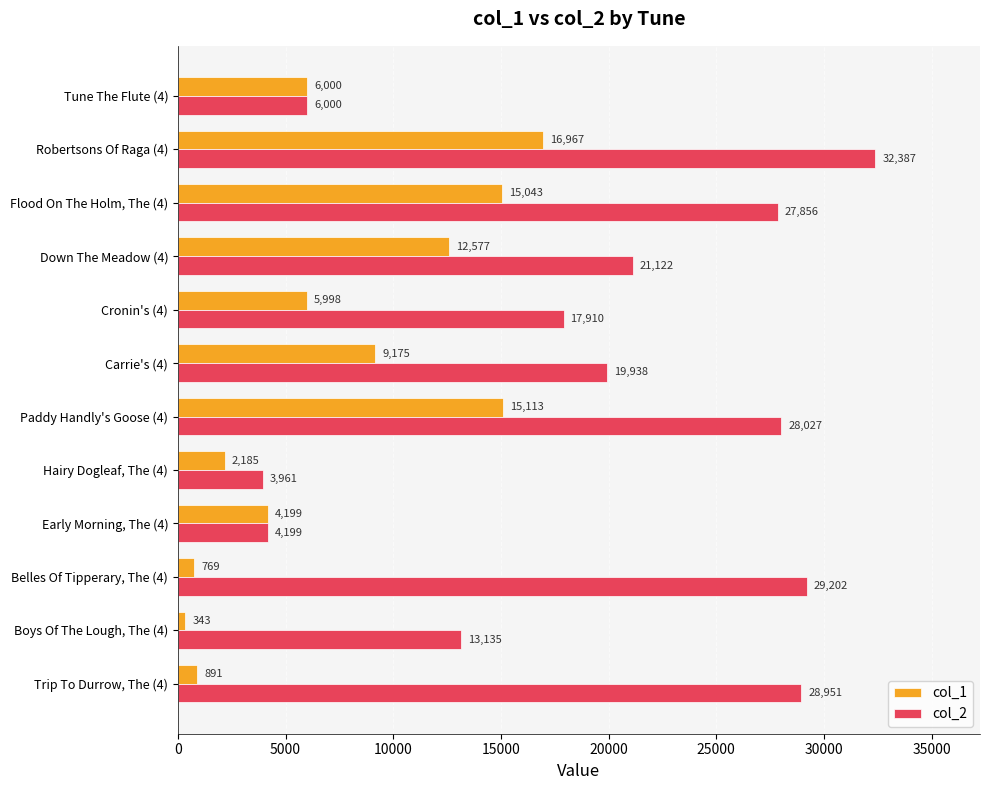

List the labels in order of col_2 value, smallest first.

Hairy Dogleaf, The (4), Early Morning, The (4), Tune The Flute (4), Boys Of The Lough, The (4), Cronin's (4), Carrie's (4), Down The Meadow (4), Flood On The Holm, The (4), Paddy Handly's Goose (4), Trip To Durrow, The (4), Belles Of Tipperary, The (4), Robertsons Of Raga (4)